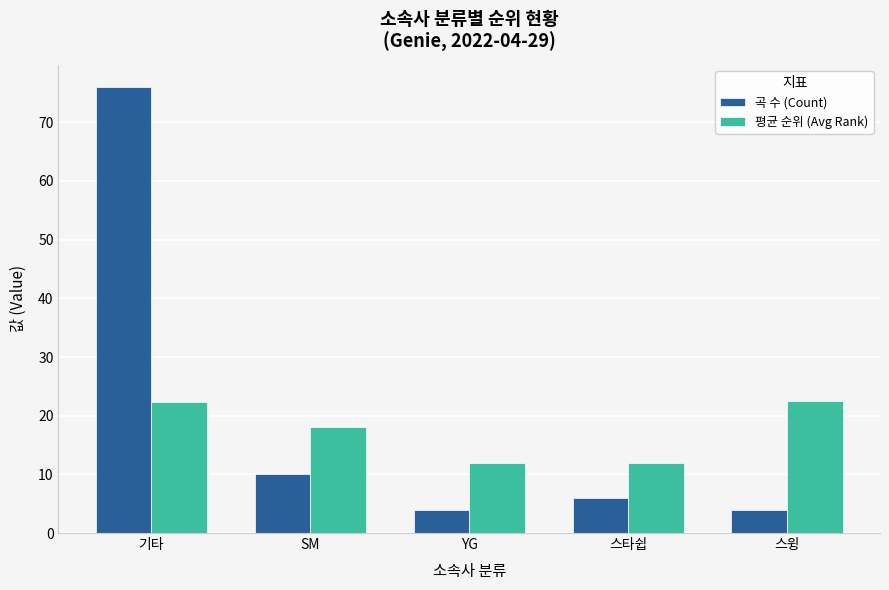

Are the bars horizontal?

No